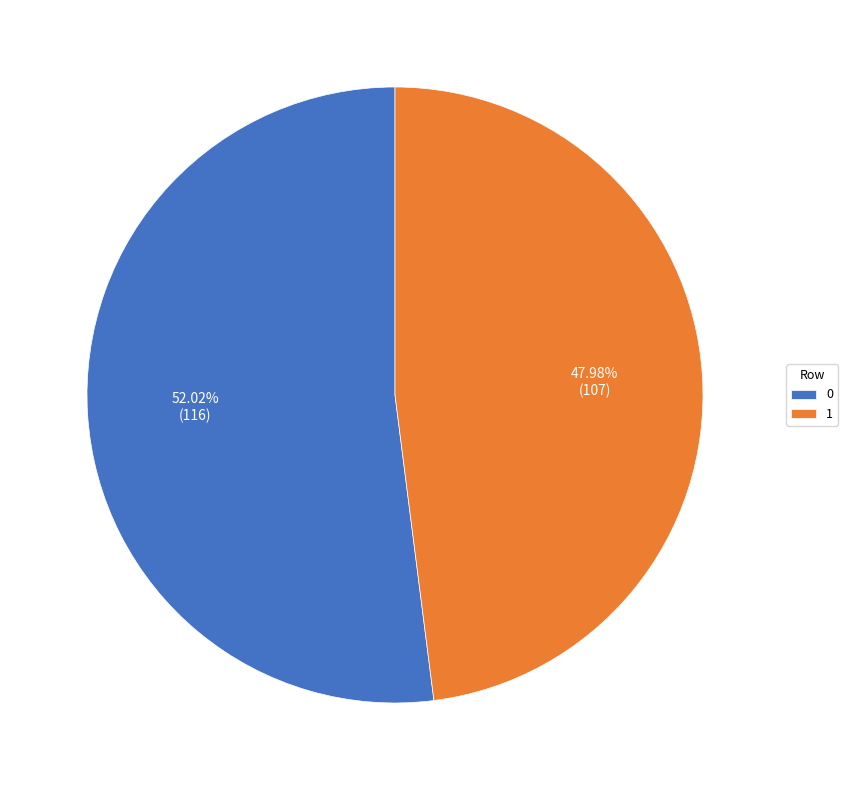

Is it true that 1 is 48% of the pie?

True